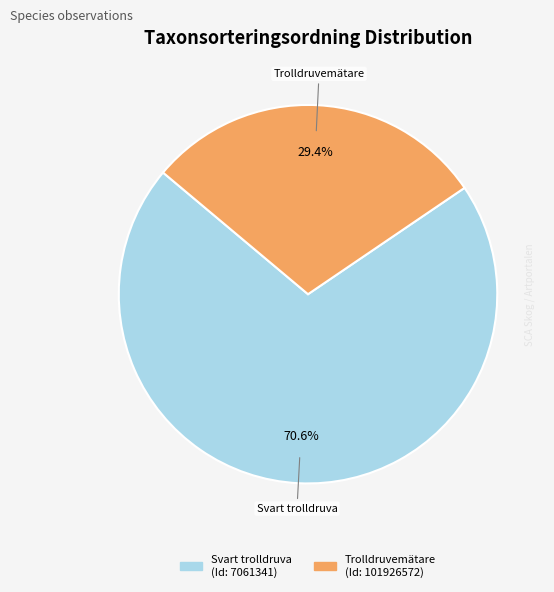

How many segments does this pie chart have?

2